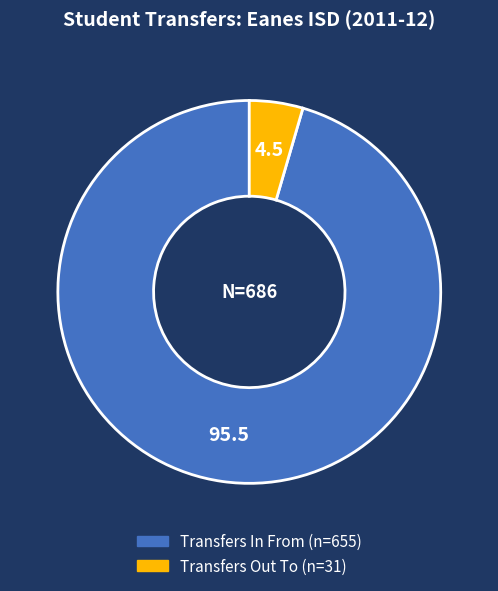

Is the sum of Transfers In From and Transfers Out To greater than half?

Yes